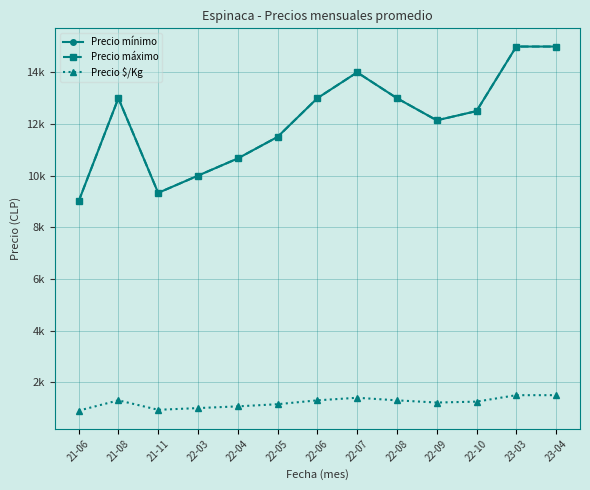

Does the chart have visible grid lines?

Yes